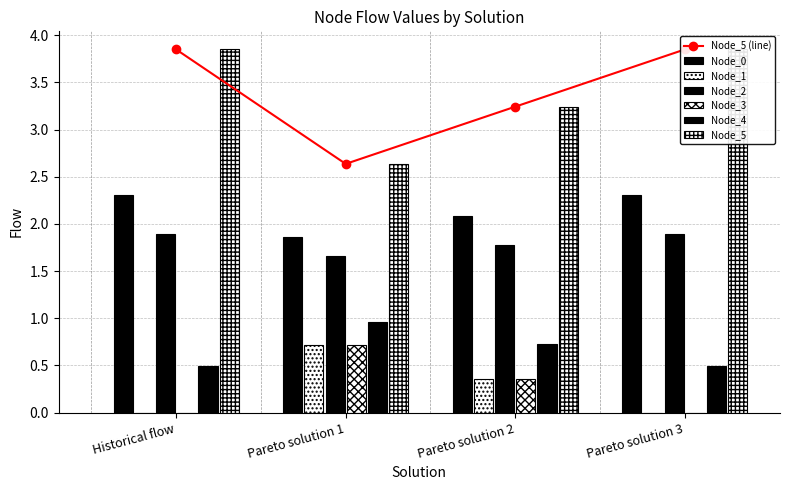

At which category is the sum across all series the highest?

Historical flow